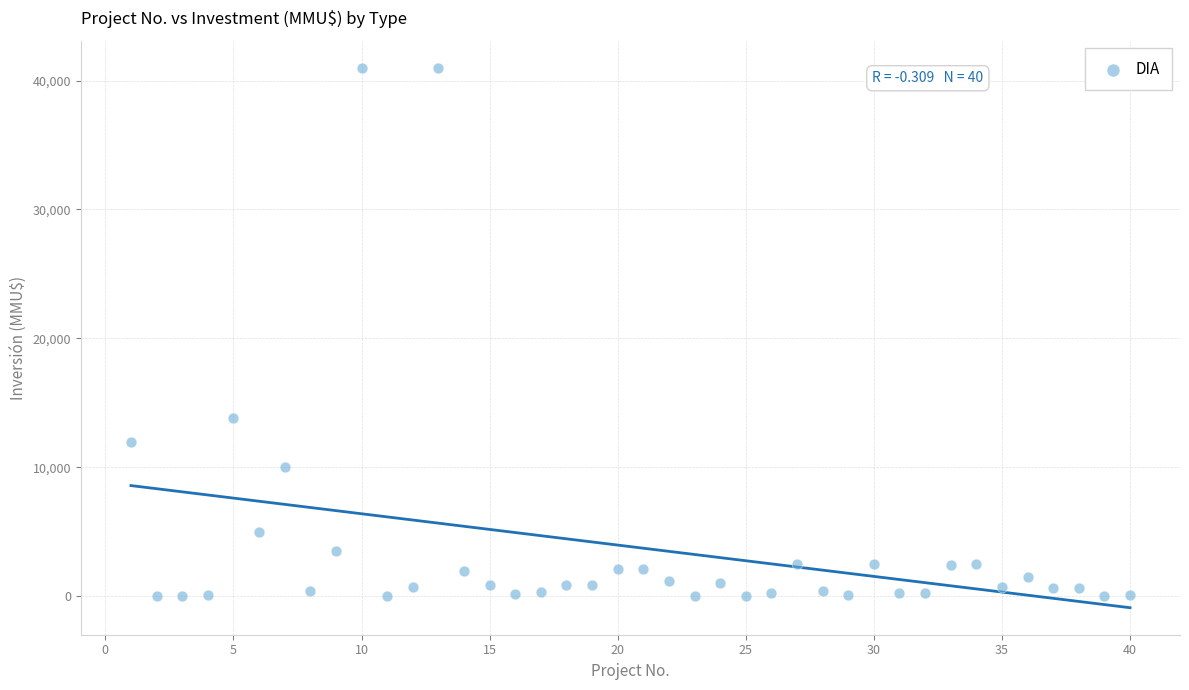

What is the range of Y values (max minus min)?

41000